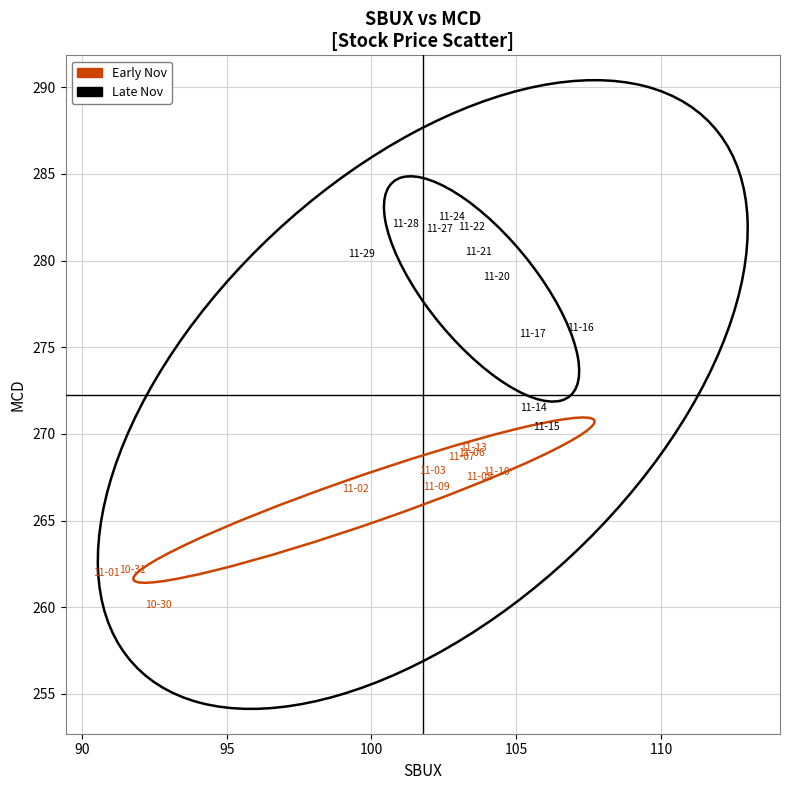

Which series has the widest spread of Y values?

Late Nov